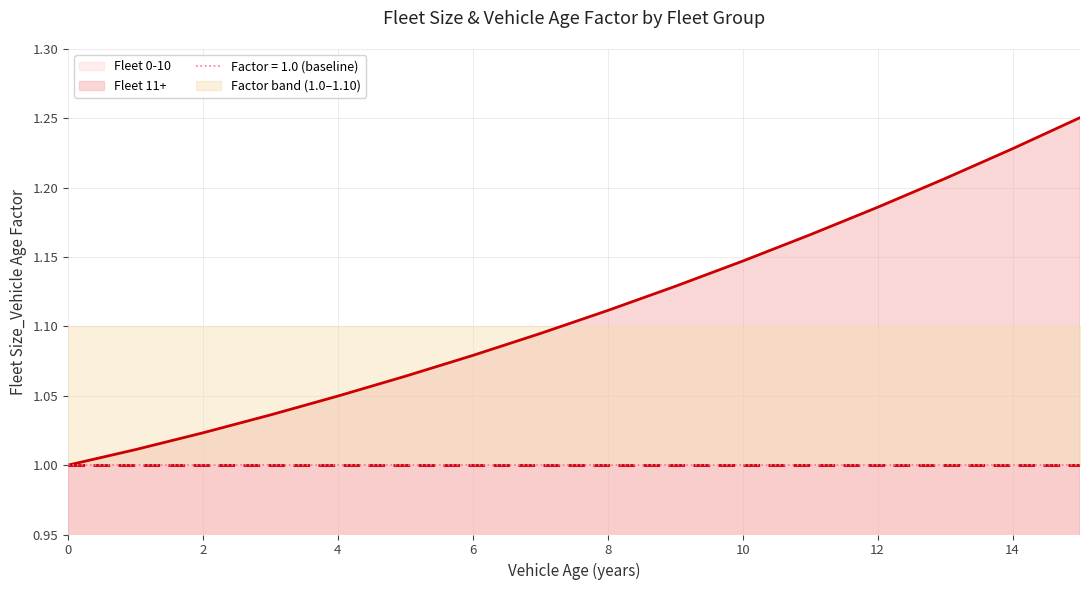

Reading left to right, extract all data points from this chart.

1.0	1.0	1.0	1.0	1.0	1.1	1.1	1.1	1.1	1.1	1.1	1.2	1.2	1.2	1.2	1.3